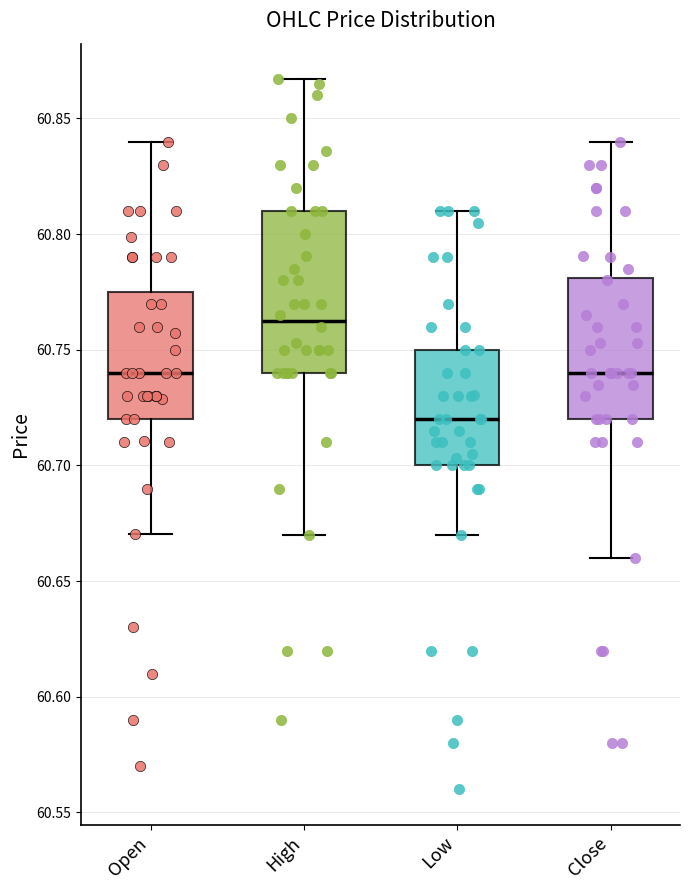

Reading left to right, transcribe this box plot: for each box, give where its median line is, the range the box spans, and where its two whiskers end, as read against the y-axis. The values are not printed on the chart, so give them approximately, as read against the axis.

Open: median 60.740, box 60.720 to 60.775, whiskers 60.670 to 60.840
High: median 60.765, box 60.740 to 60.810, whiskers 60.670 to 60.865
Low: median 60.720, box 60.700 to 60.750, whiskers 60.670 to 60.810
Close: median 60.740, box 60.720 to 60.780, whiskers 60.660 to 60.840